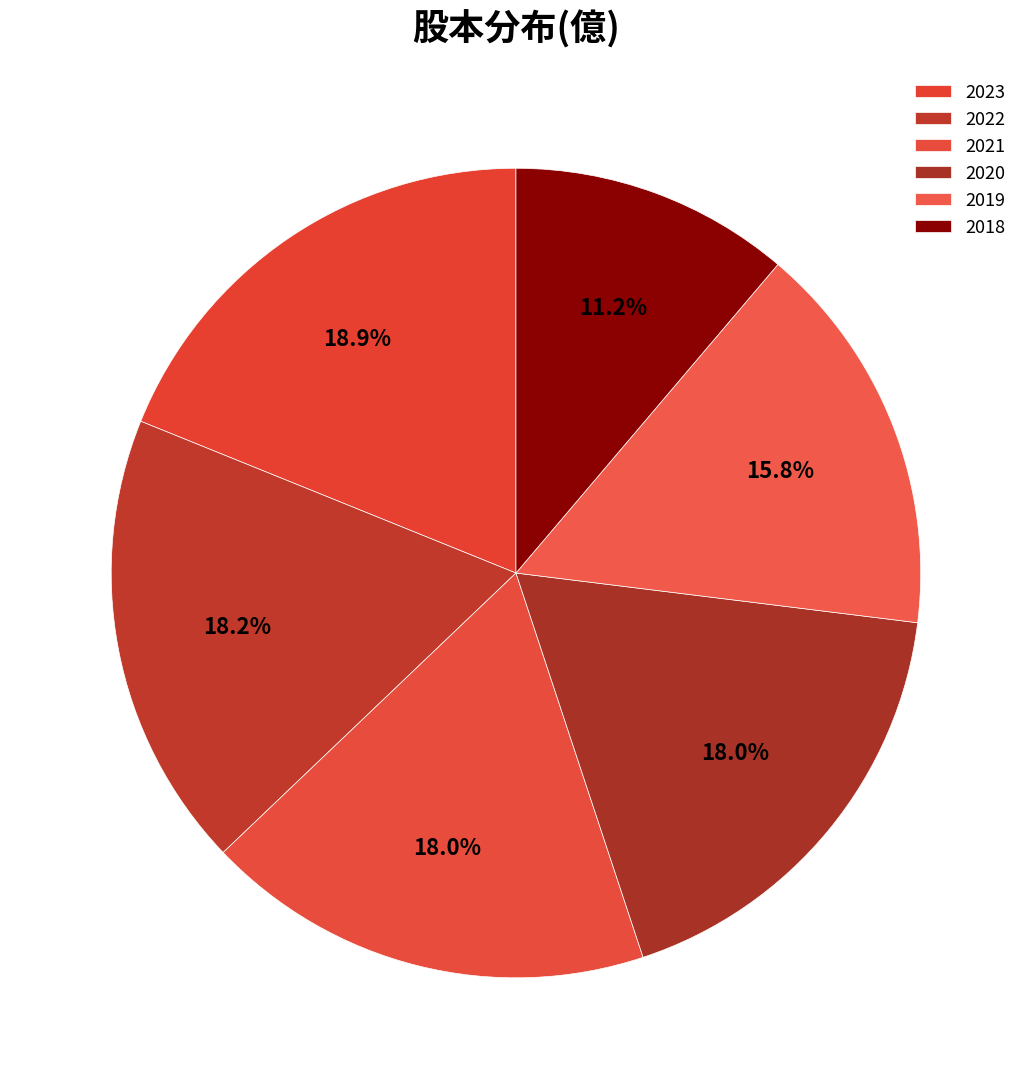

How many slices are in this pie chart?

6